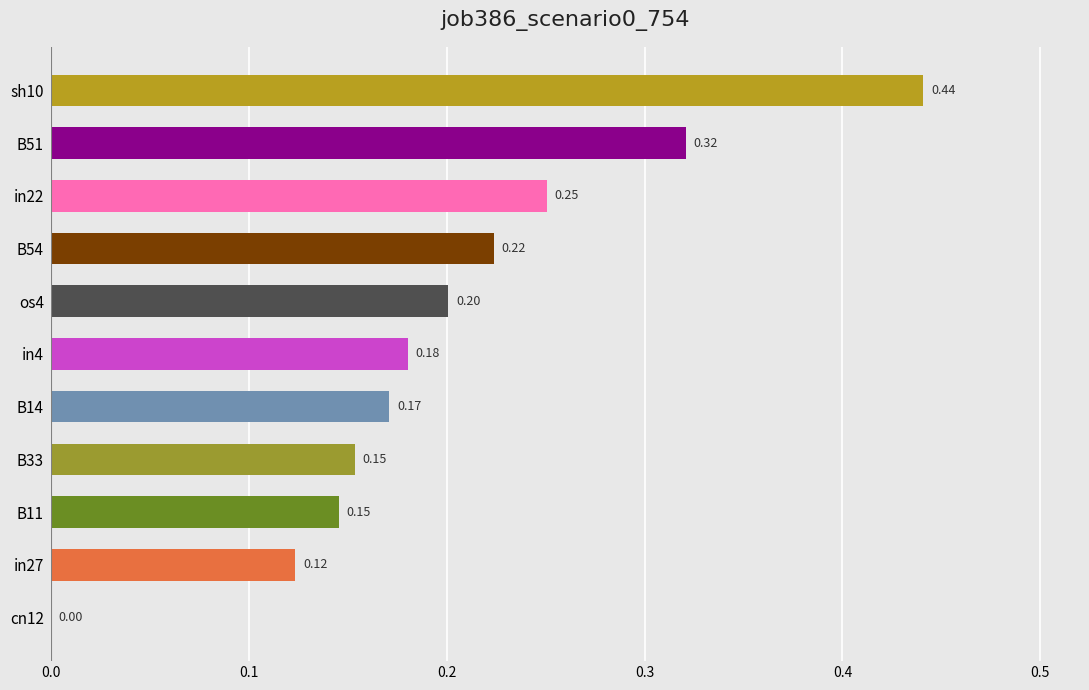

Between B33 and cn12, which is larger?

B33